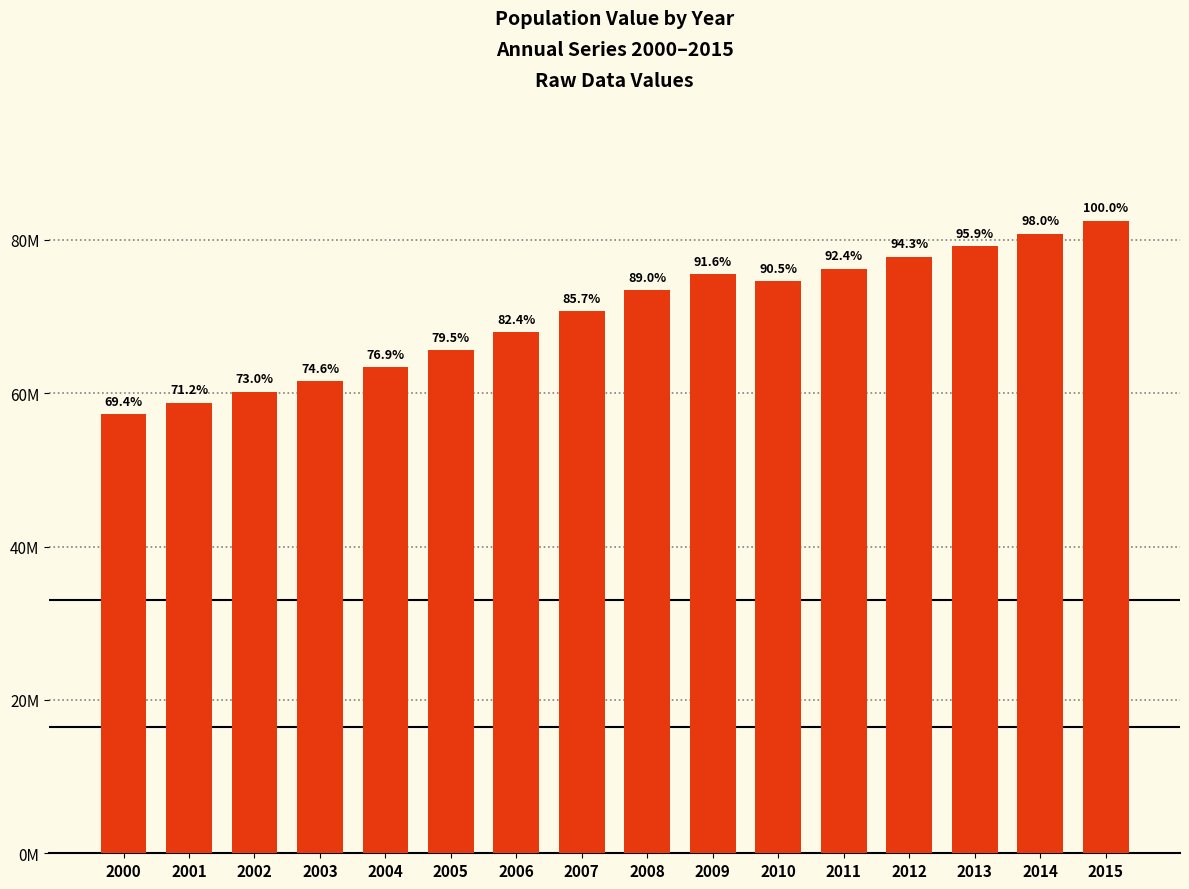

True or false: the data shows 70698669.8 at 2007.

True